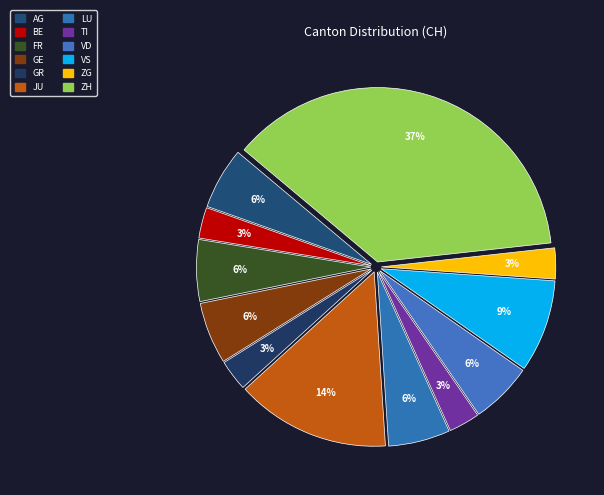

To the nearest percent, what percentage of the pie is LU?

6%